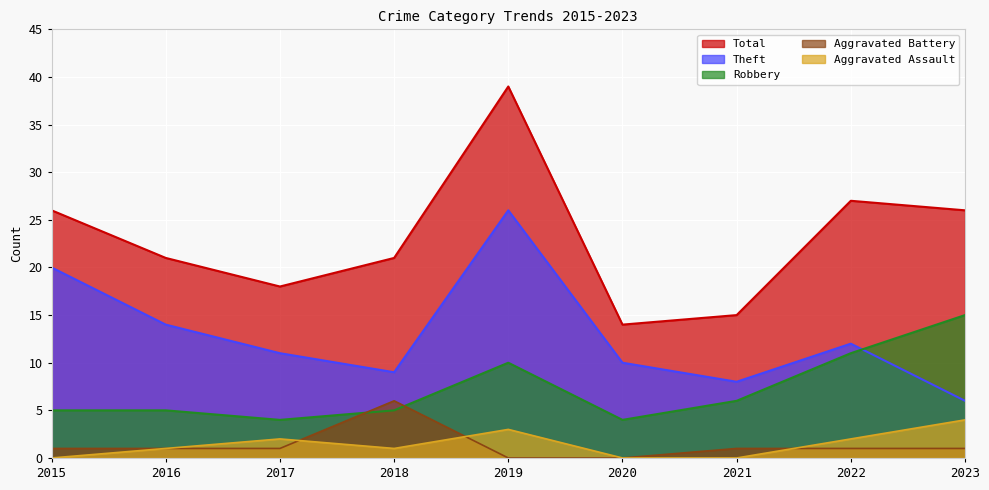

Which category has the lowest value in the Total series?

2020